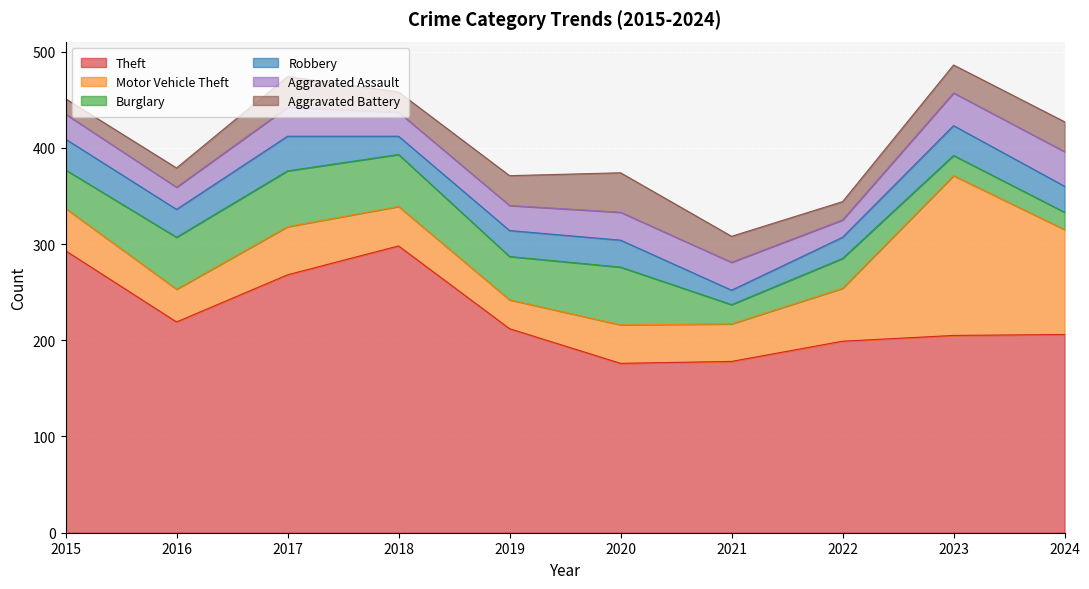

Between 2018 and 2022, which is larger?

2018